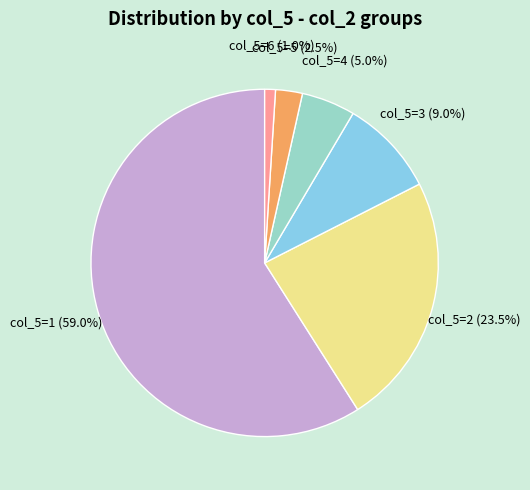

What is the ratio of the value at col_5=5 to the value at col_5=3?

0.3